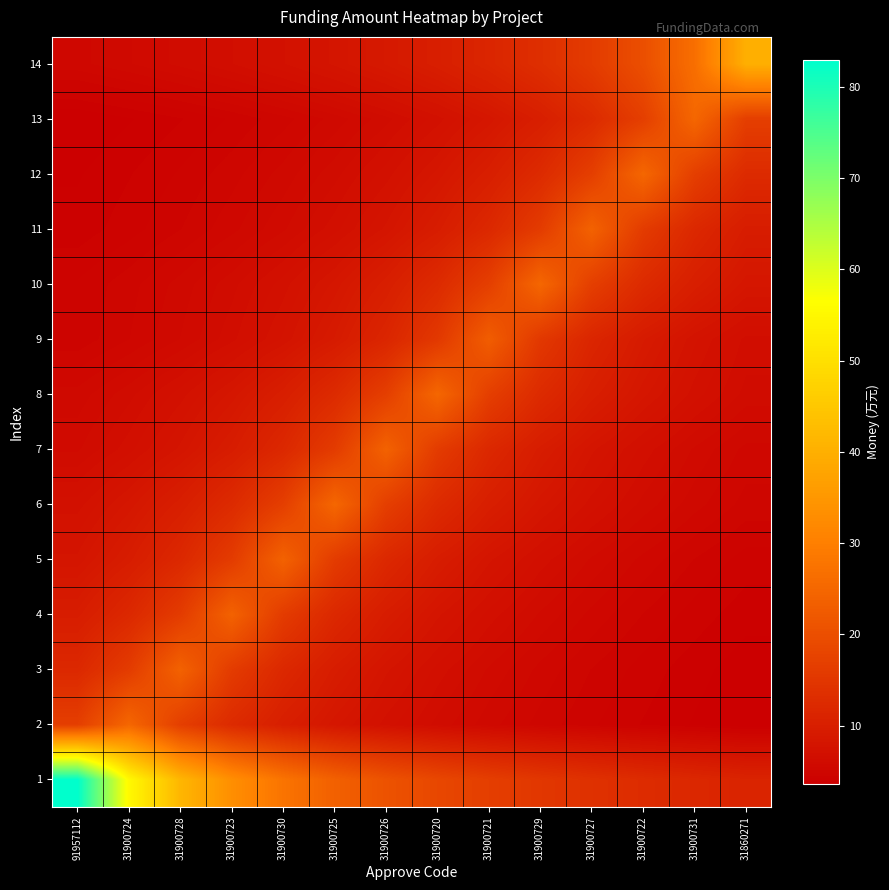

What is the total value across all series at 31900728?

166.3